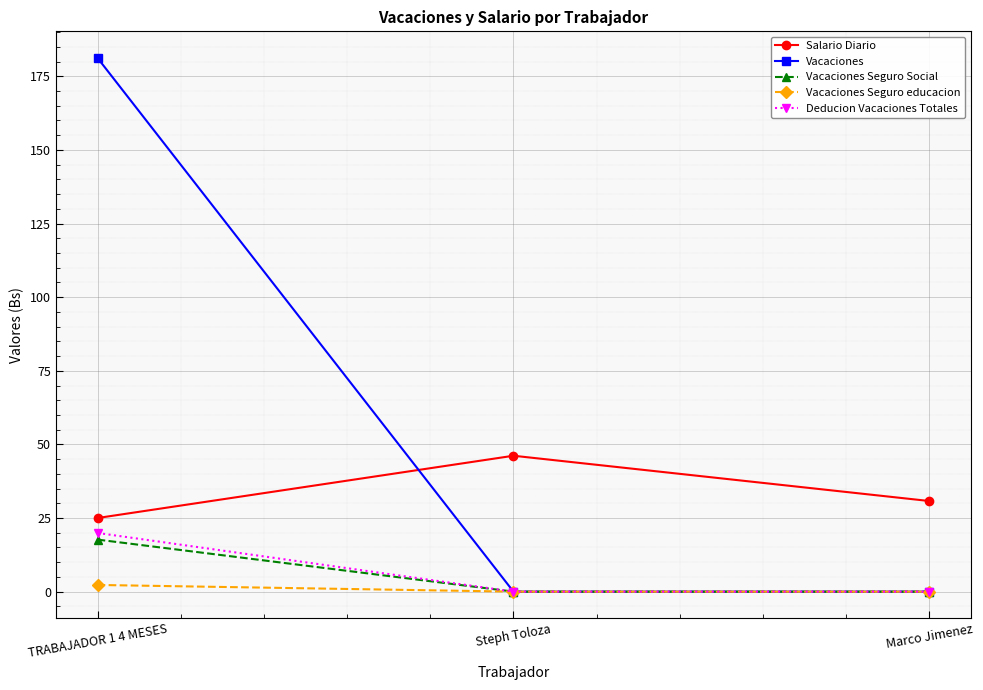

How many data points does each series have?

3